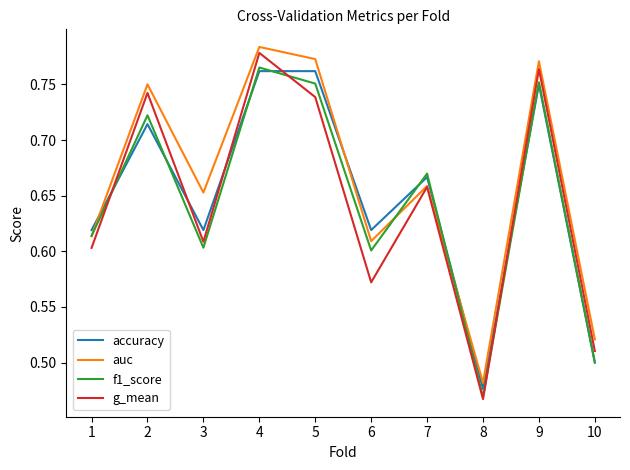

At how many categories does at least one series exceed 0?

10